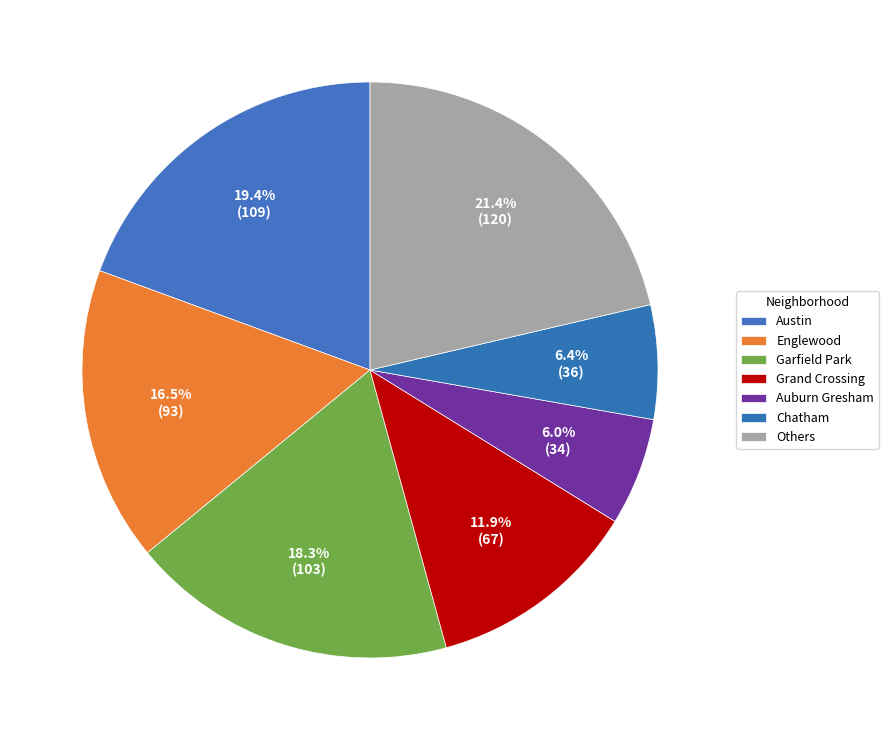

To the nearest percent, what is the difference between the Englewood and Garfield Park slice percentages?

2%